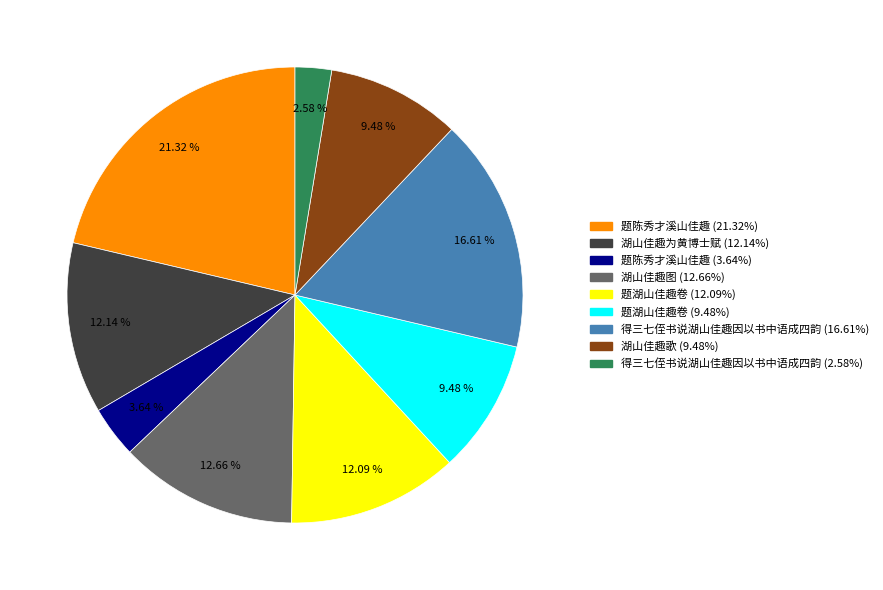

Is there a majority slice in this chart?

No